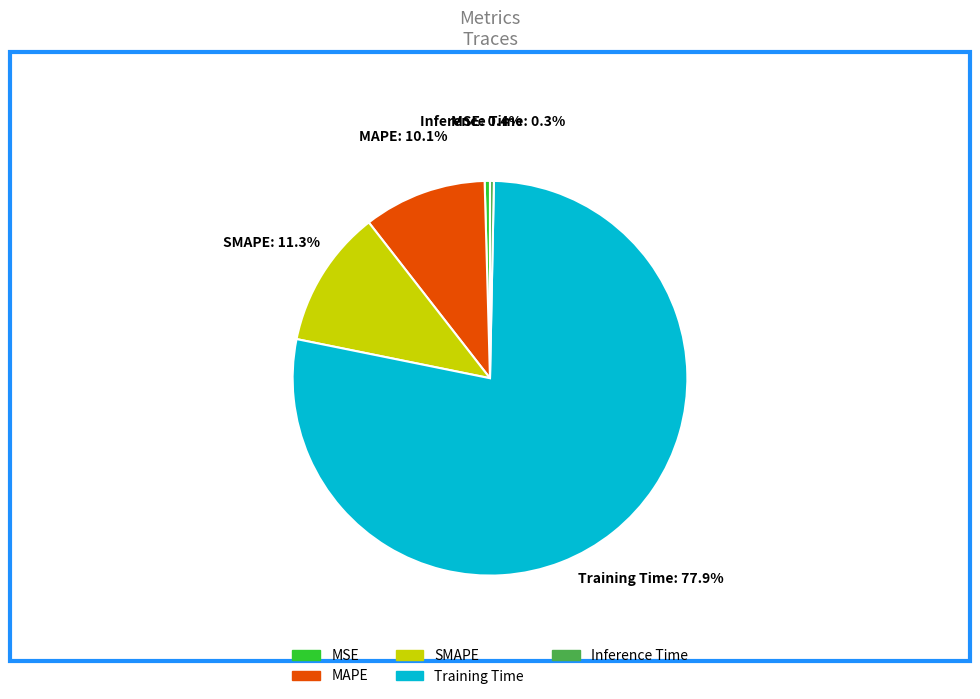

How much of the chart is everything except MSE?

99.6%